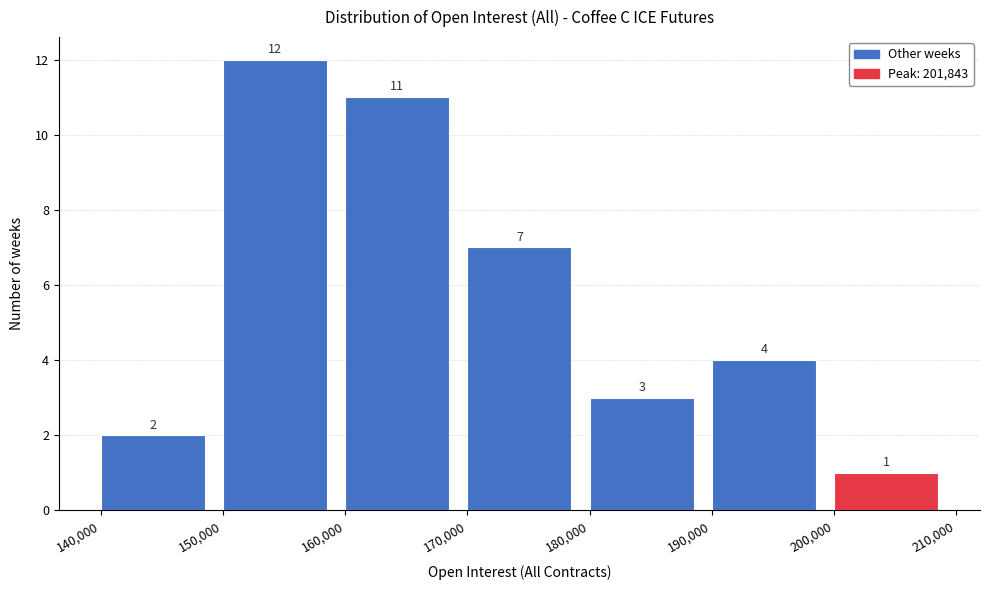

Which range on the x-axis has the tallest bar?

150,000 to 160,000